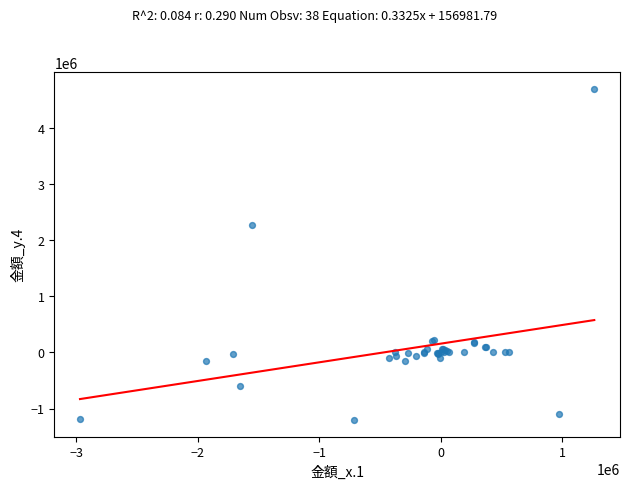

What Y value in the scatter plot is closest to 1748495?

2278116